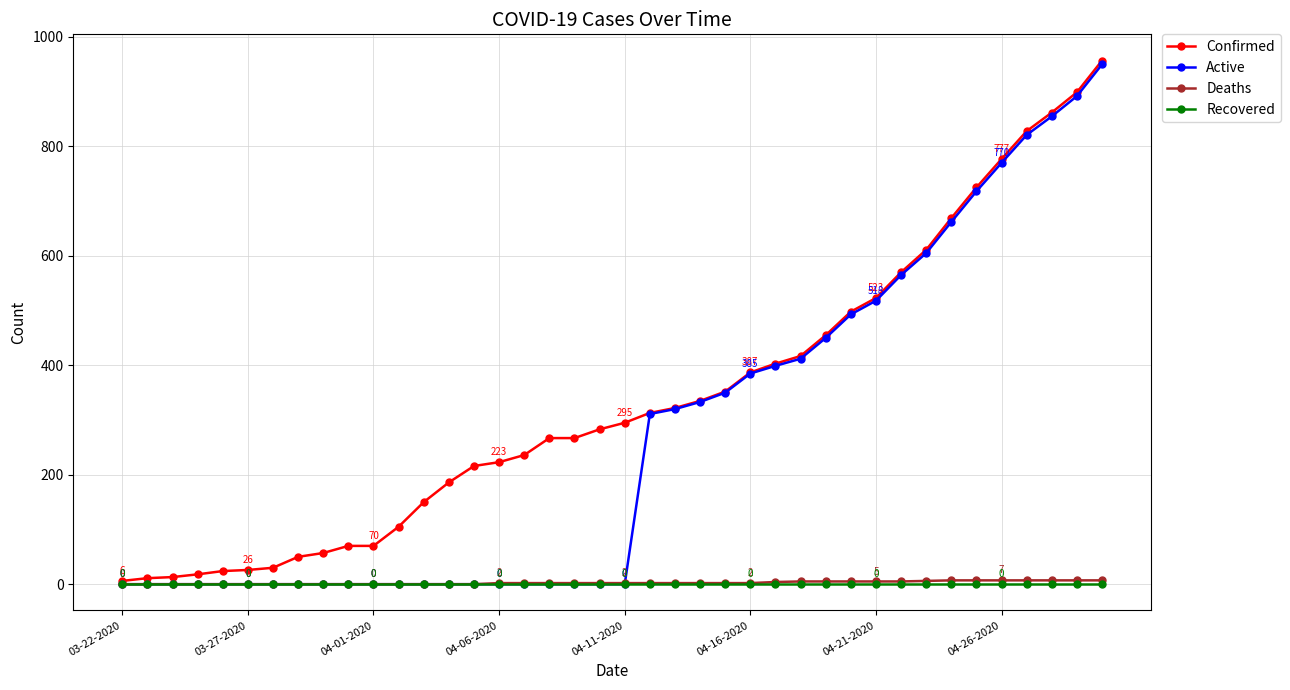

What is the greatest value displayed?

957